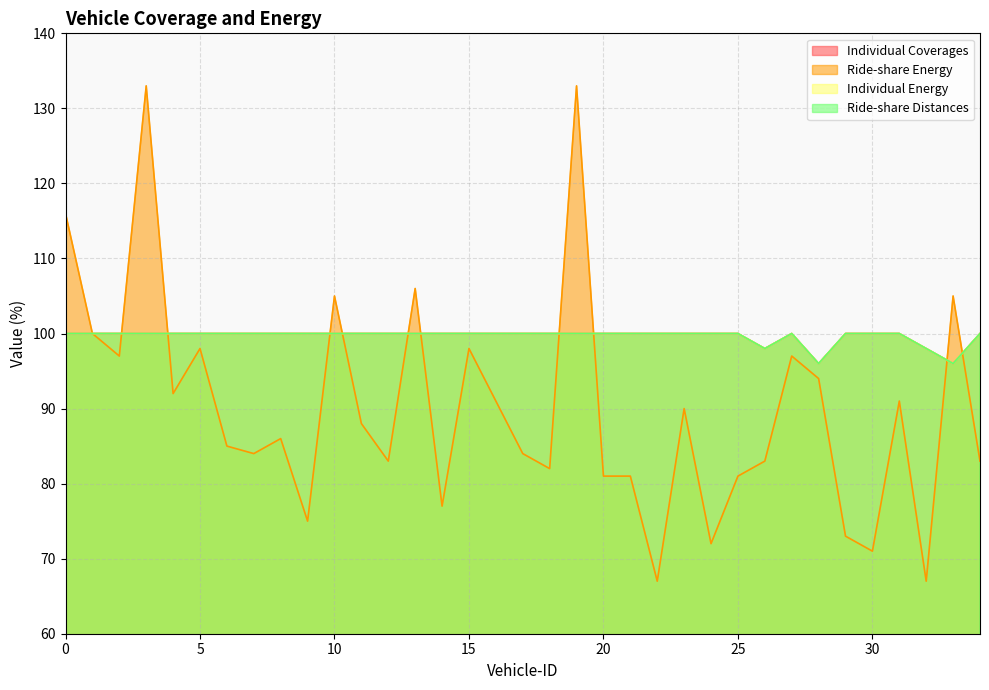

True or false: Ride-share Energy has a value of 30 at 23.

False